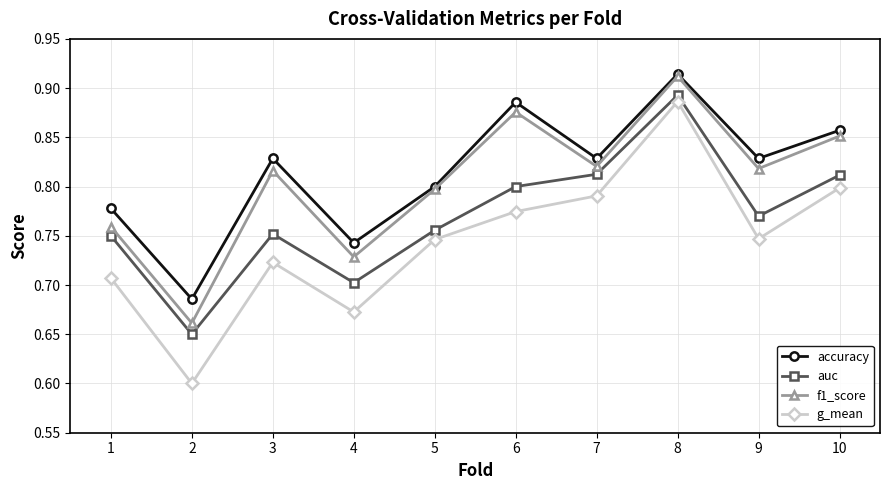

Which series has the largest total across all categories?

accuracy